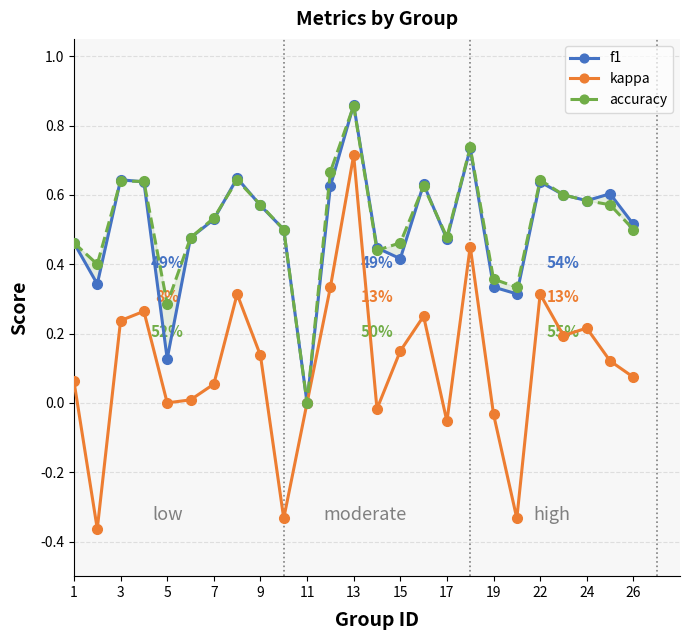

True or false: kappa has a value of 0.7 at 13.

True